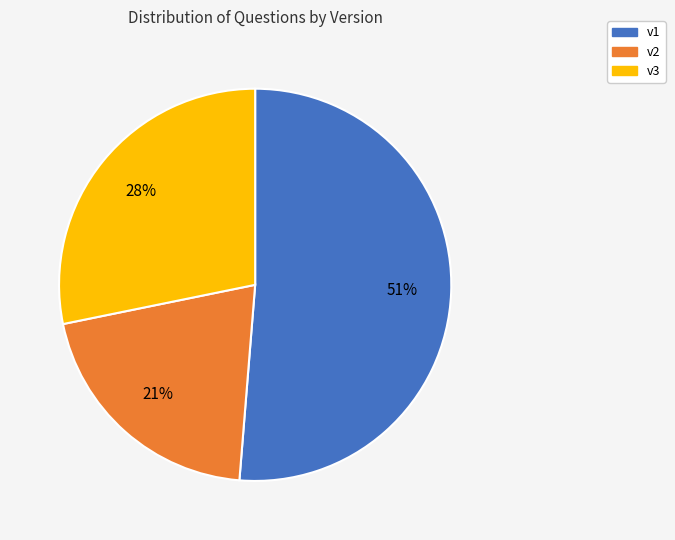

True or false: v2 accounts for 6% of the total.

False